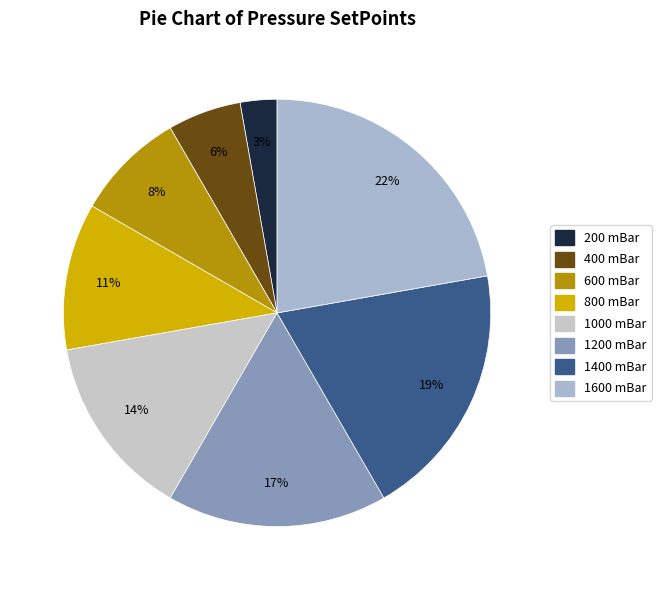

Count the number of slices in the pie.

8